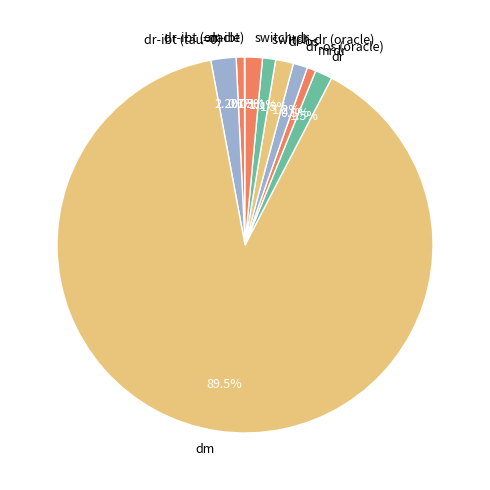

Is there any slice that represents more than half of the pie?

Yes